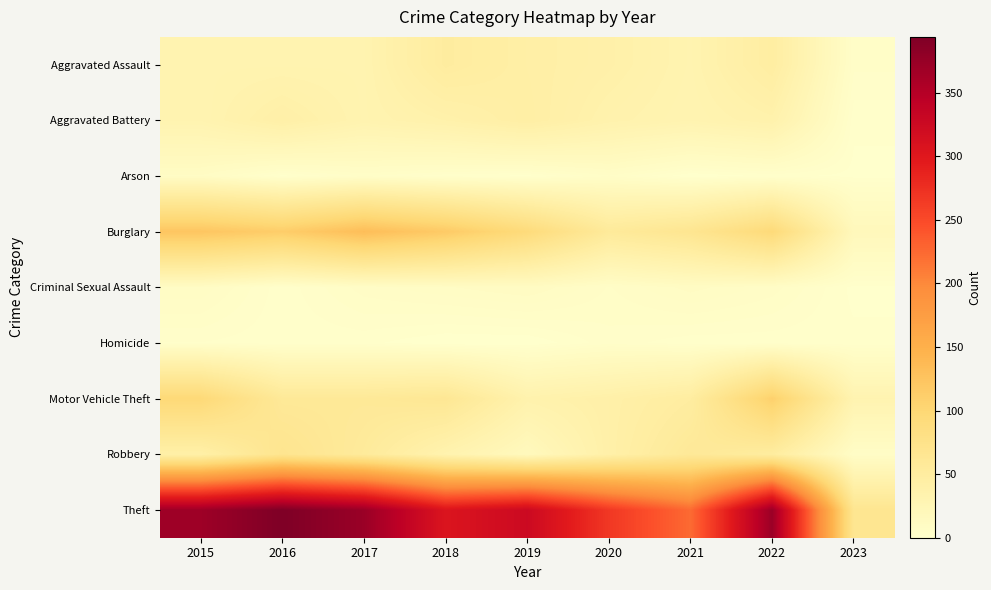

Which label corresponds to the largest value in the chart?

2016